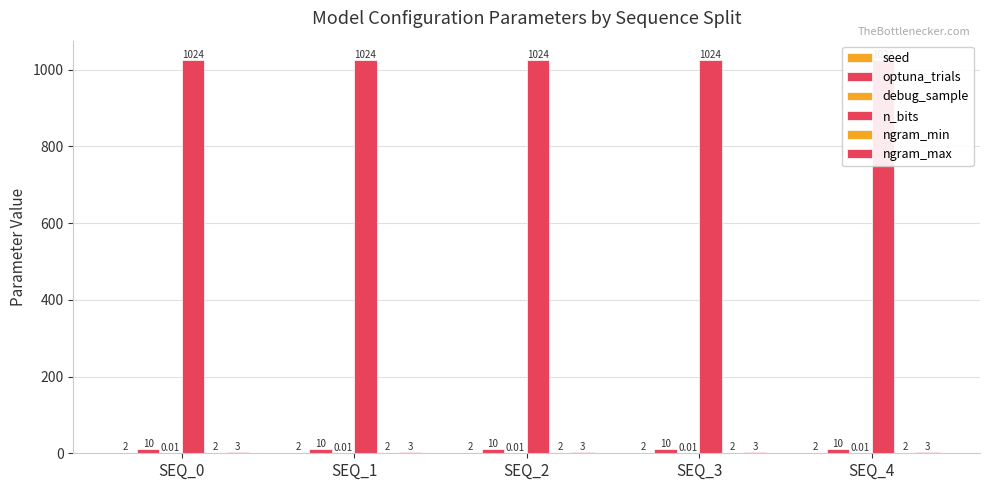

Which series has the largest range (max minus min)?

seed